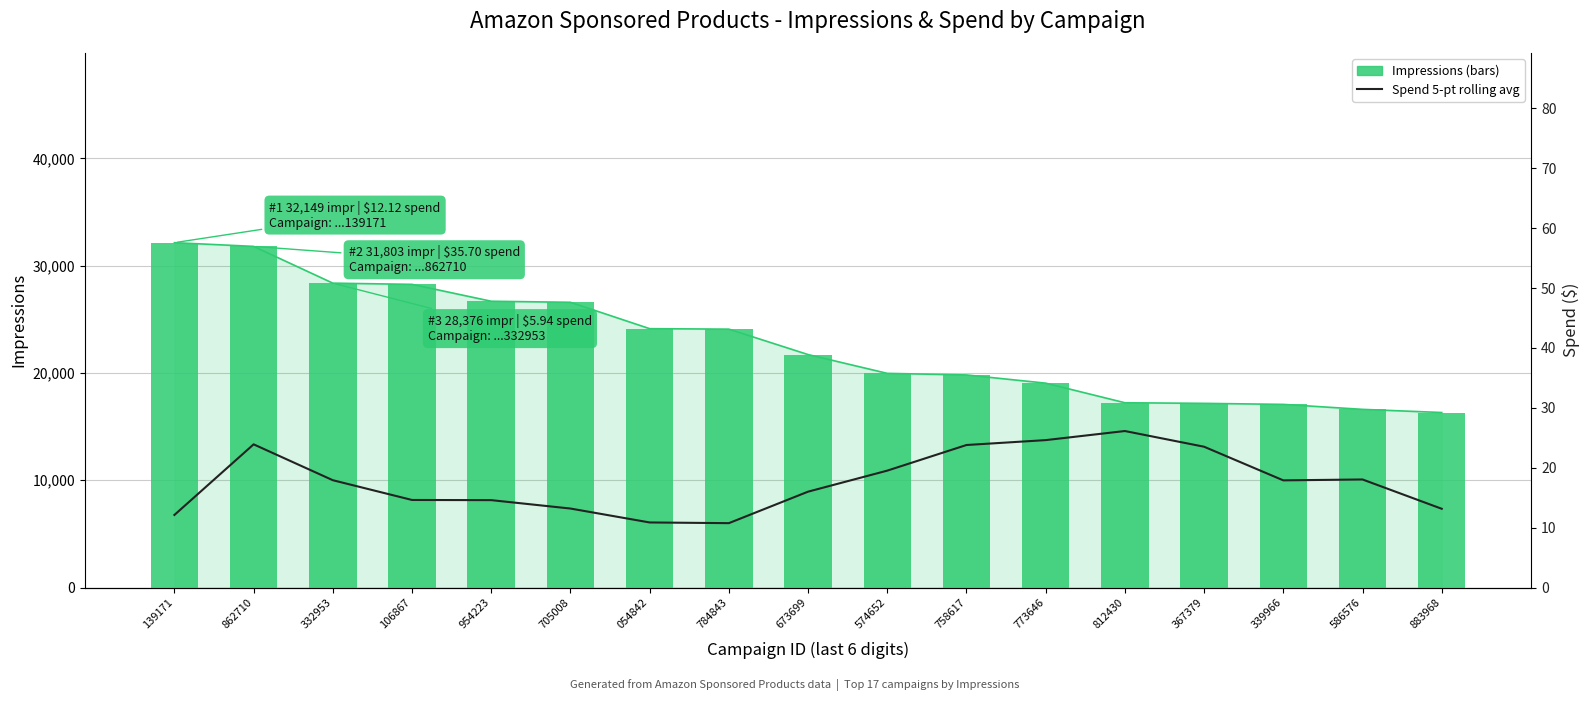

Reading left to right, what are all the values shown in this chart?

Impressions: 32149.0	31803.0	28376.0	28263.0	26689.0	26590.0	24133.0	24088.0	21718.0	19965.0	19818.0	19053.0	17226.0	17170.0	17073.0	16610.0	16315.0
Spend 5-pt rolling avg: 12.1	23.9	17.9	14.6	14.6	13.2	10.9	10.8	16.0	19.5	23.8	24.6	26.1	23.5	17.9	18.0	13.2